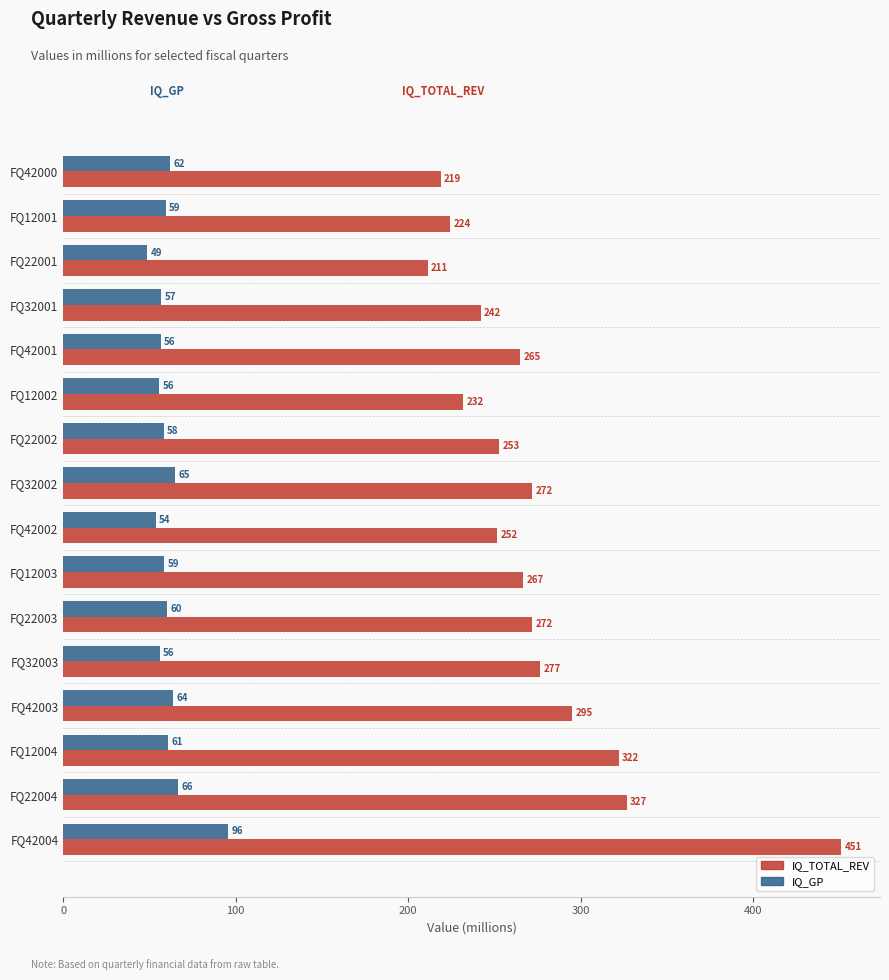

True or false: IQ_TOTAL_REV has a value of 251.7 at FQ42002.

True